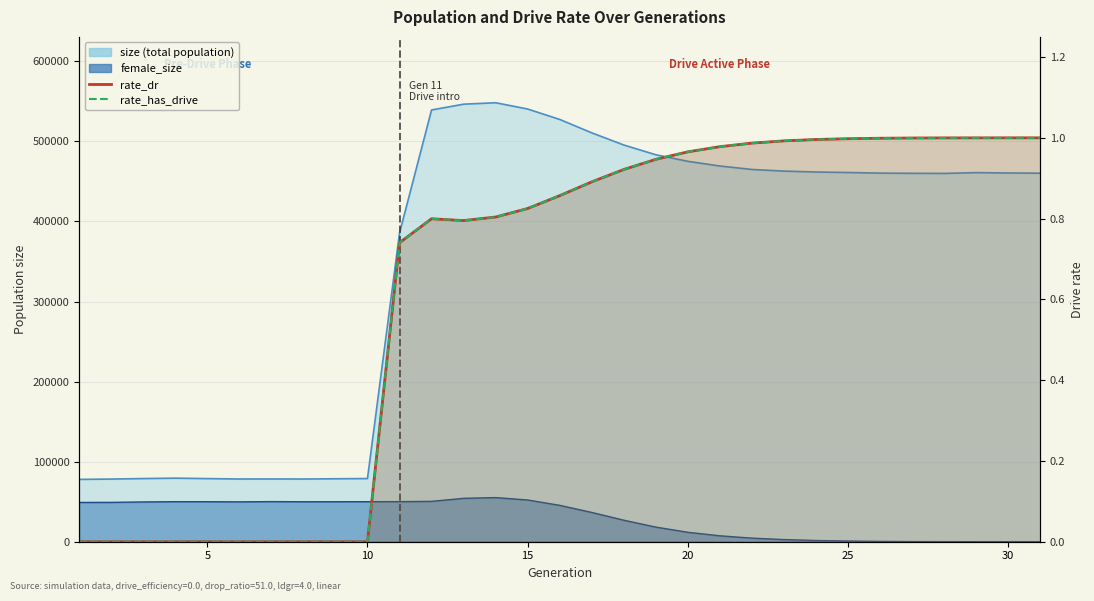

Does the chart have visible grid lines?

Yes